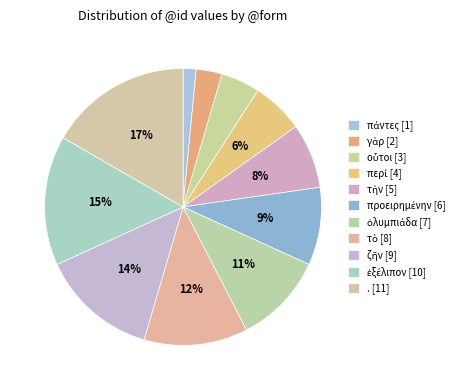

How many segments does this pie chart have?

11